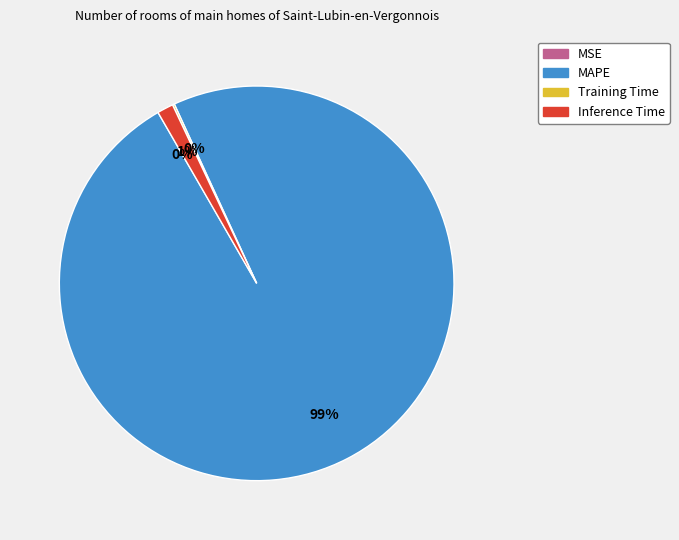

To the nearest percent, what is the average slice percentage?

25%